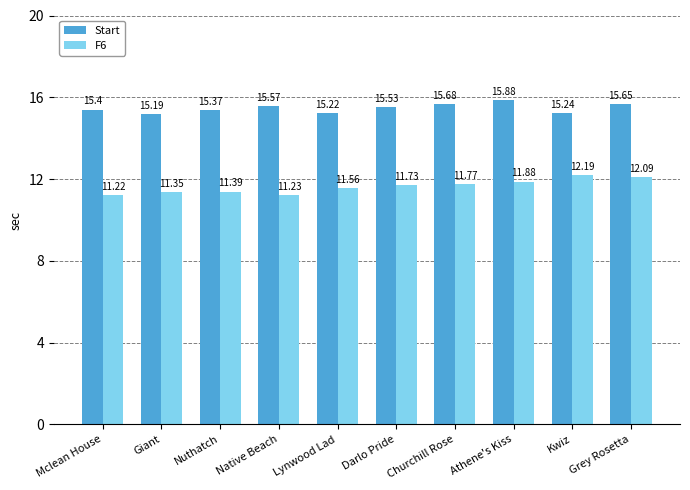

What is the sum of all F6 values?

116.4